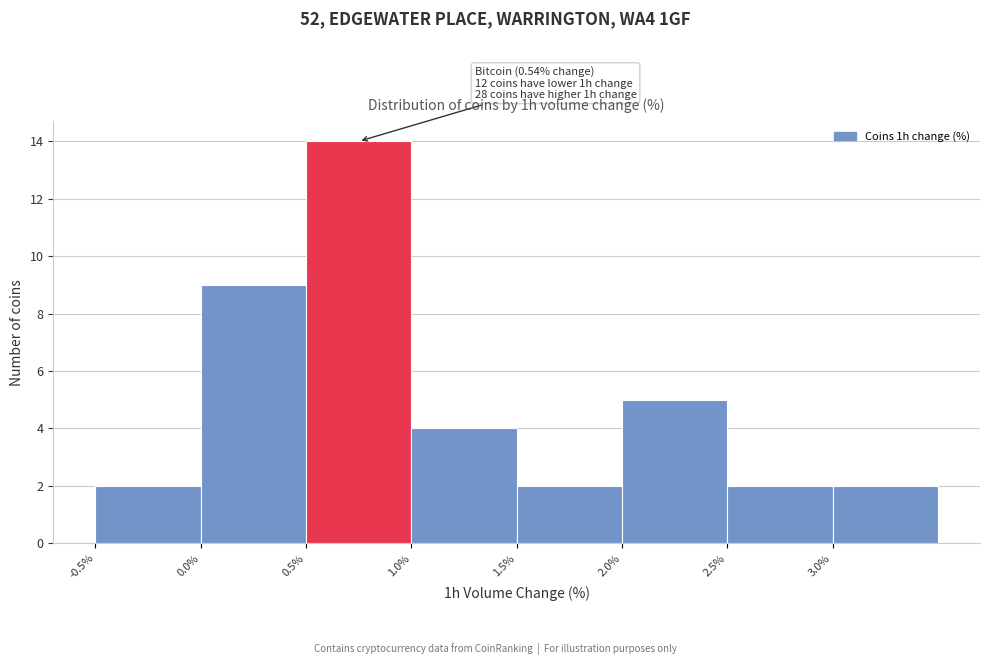

Over which range of the x-axis is the bar tallest?

0.5 to 1.0